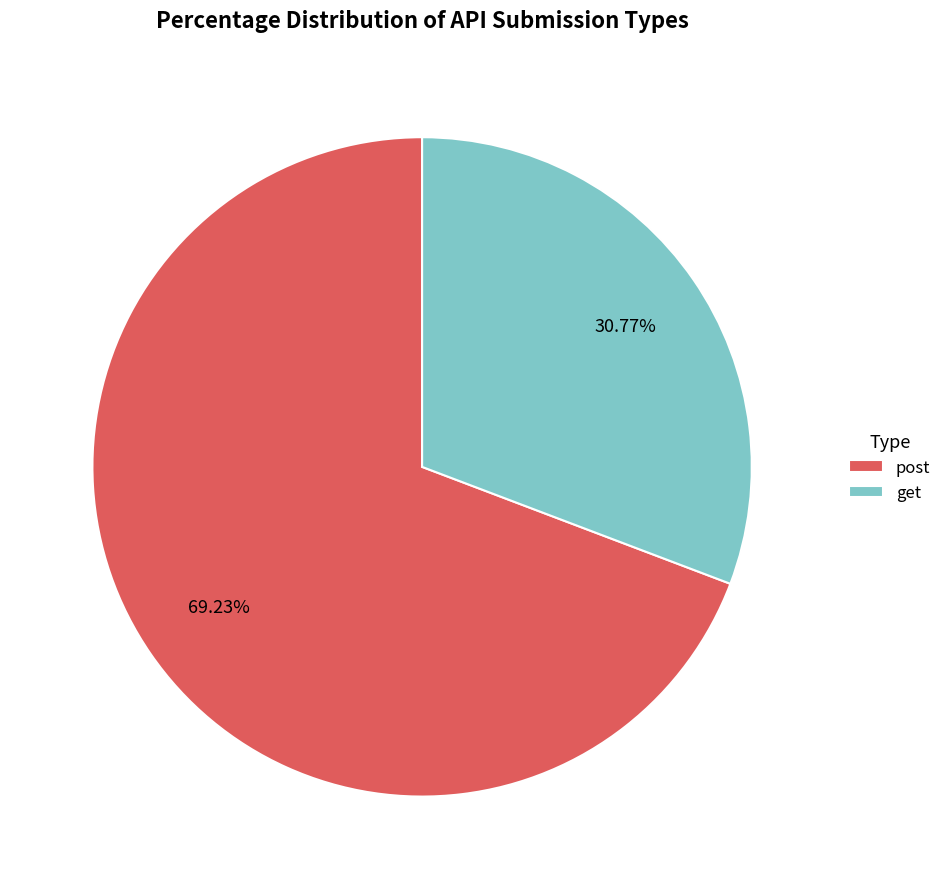

How much of the chart is everything except post?

30.8%